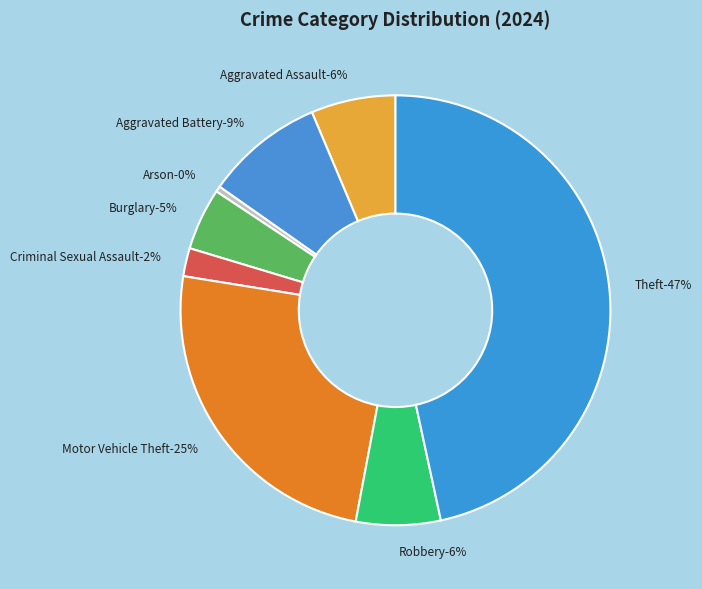

What percentage is NOT represented by Homicide?

100.0%